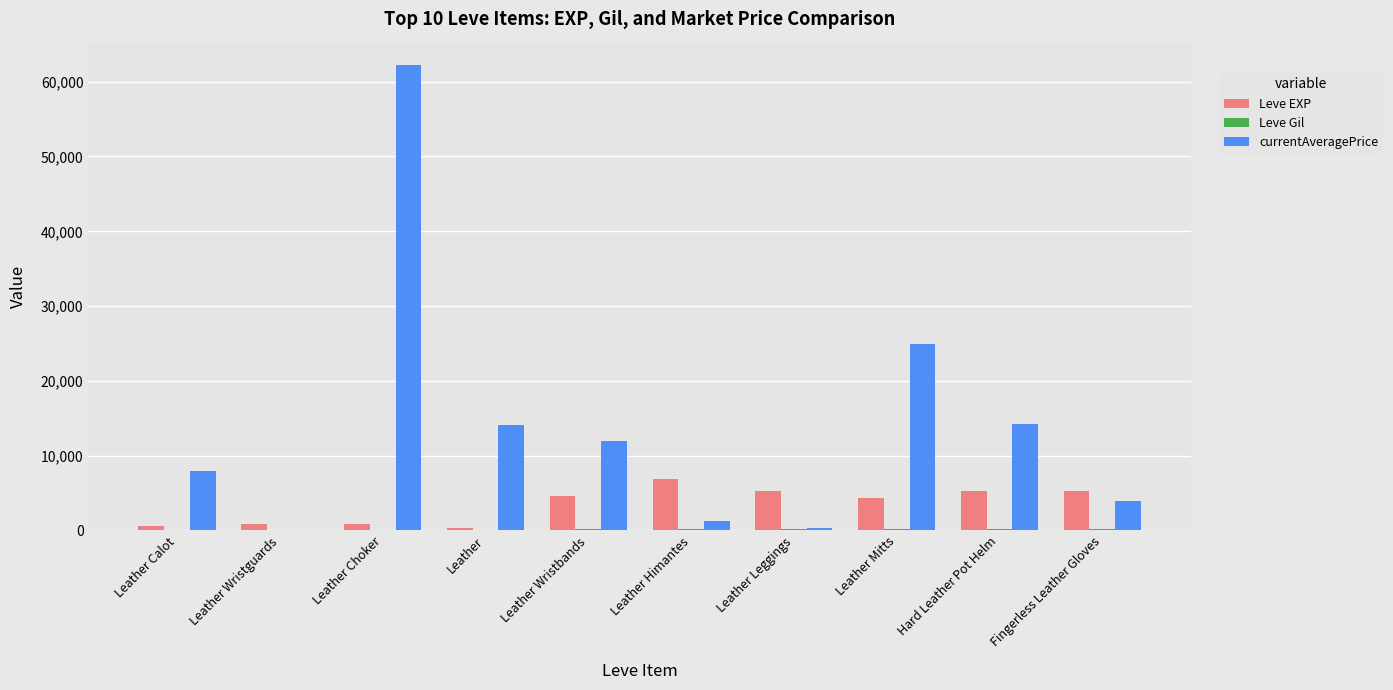

Which category has the highest value across all series?

Leather Choker